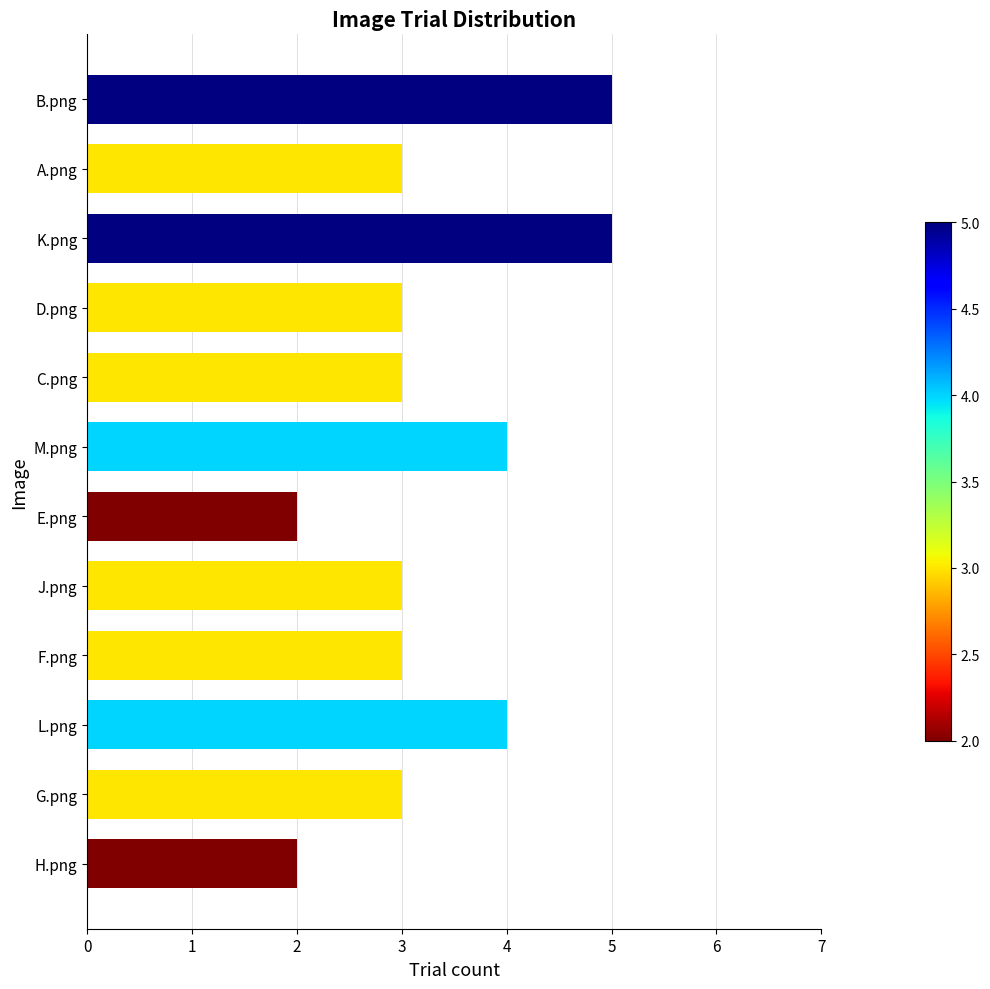

What is the maximum value shown in the chart?

5